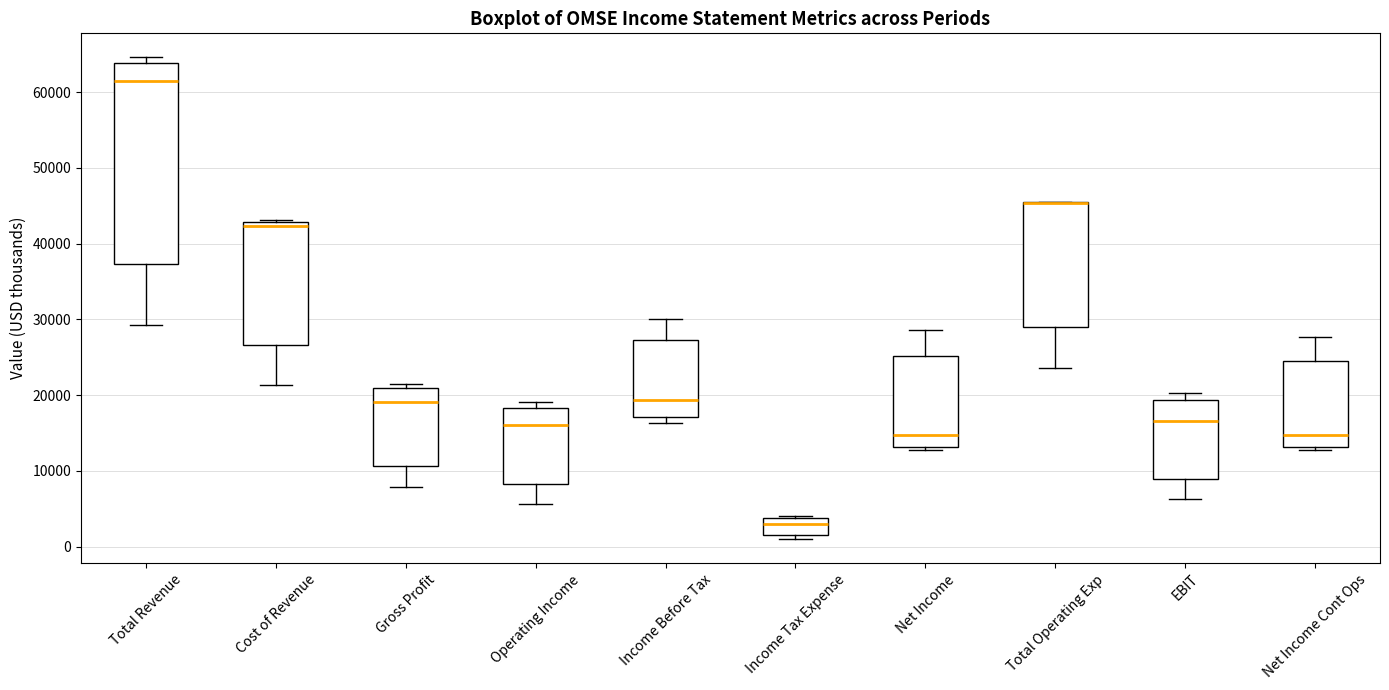

Where is the upper edge of the box for Income Before Tax on the y-axis? The values are not printed on the chart, so give them approximately, as read against the axis.

27000